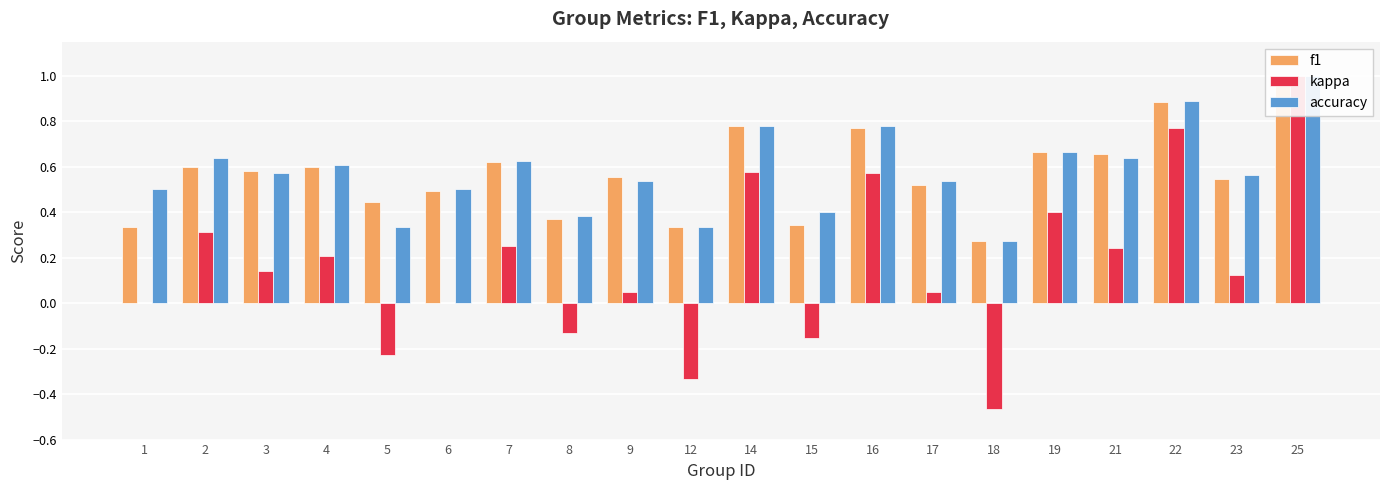

What is the difference between the highest and lowest values at 7?

0.4